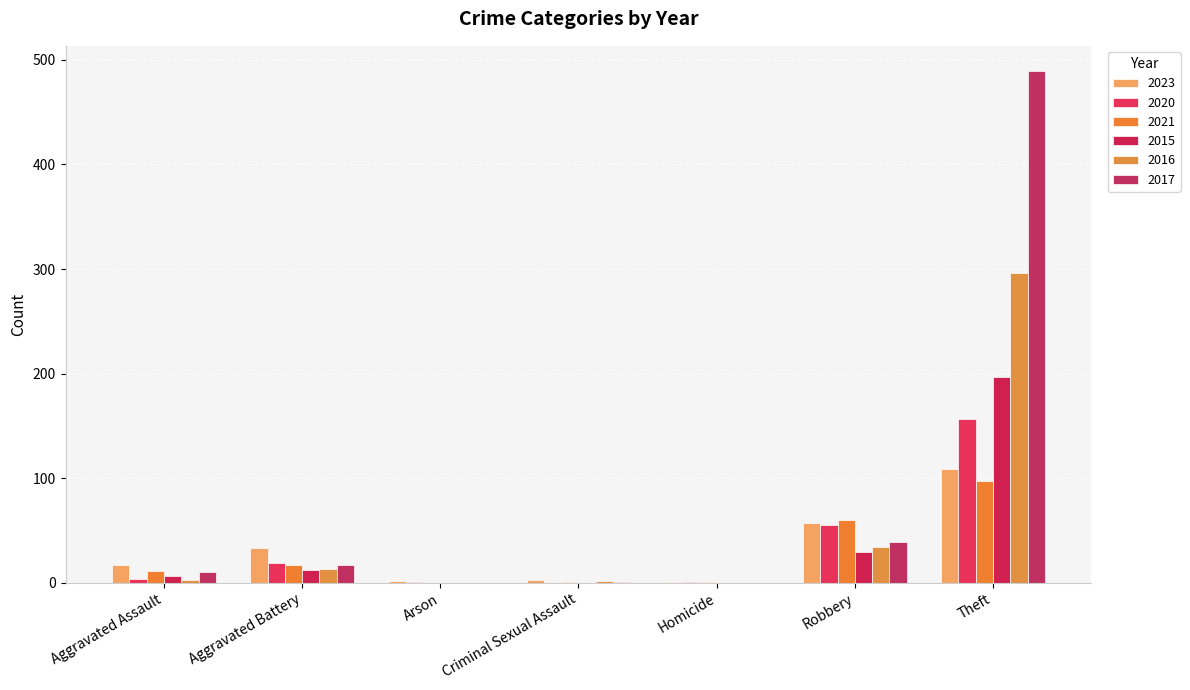

Where does the 2016 series first go above 3?

Aggravated Battery